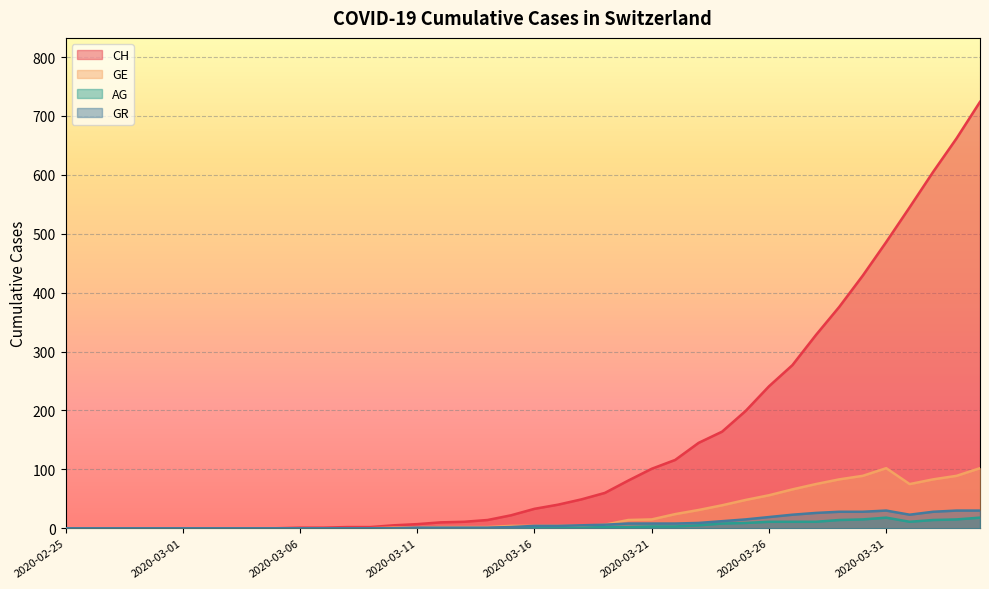

True or false: GE and GR cross at least once.

False